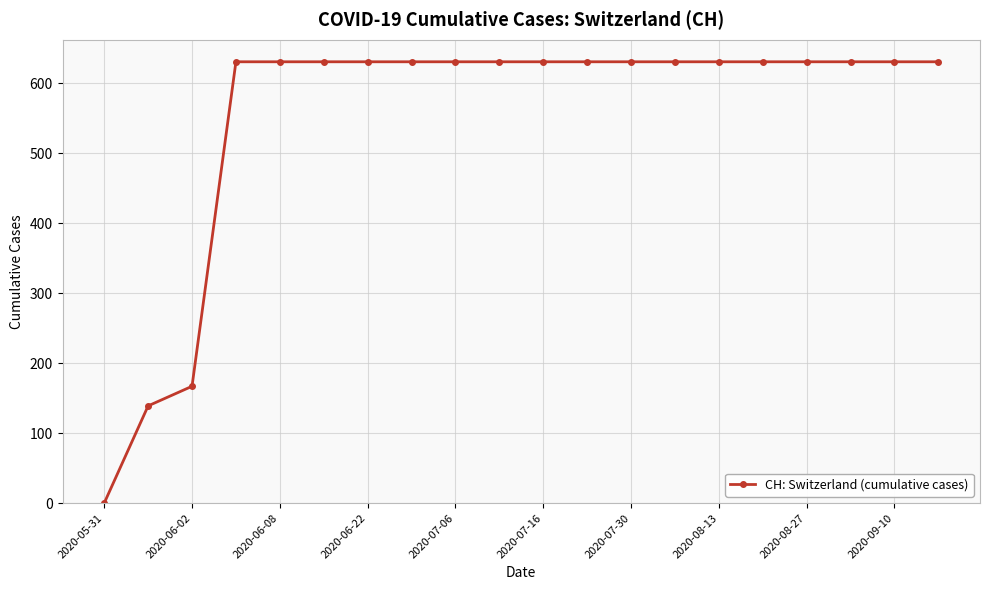

What is the difference between the maximum and minimum values?

631